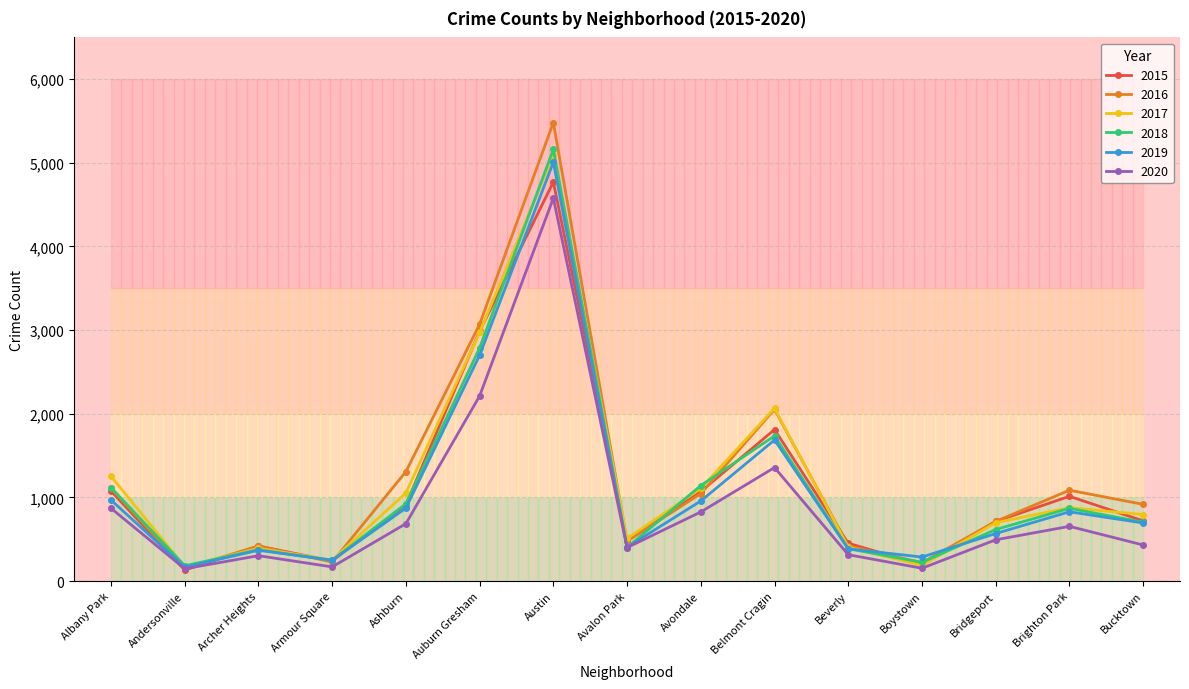

What is the difference between the maximum and minimum values in the 2016 series?

5330